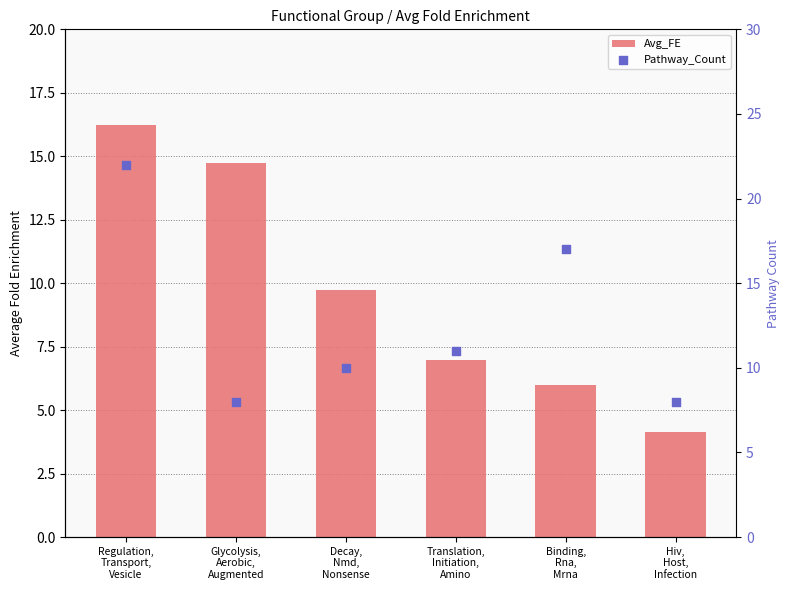

Is the value of Pathway_Count at Decay,
Nmd,
Nonsense greater than the value of Avg_FE at Binding,
Rna,
Mrna?

Yes